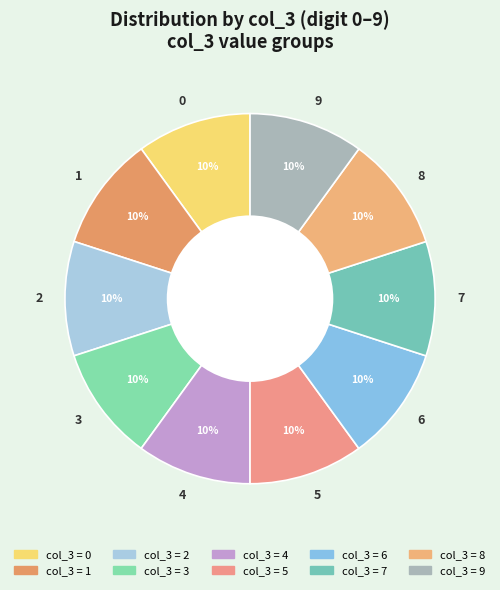

Is 9 the majority of the pie?

No